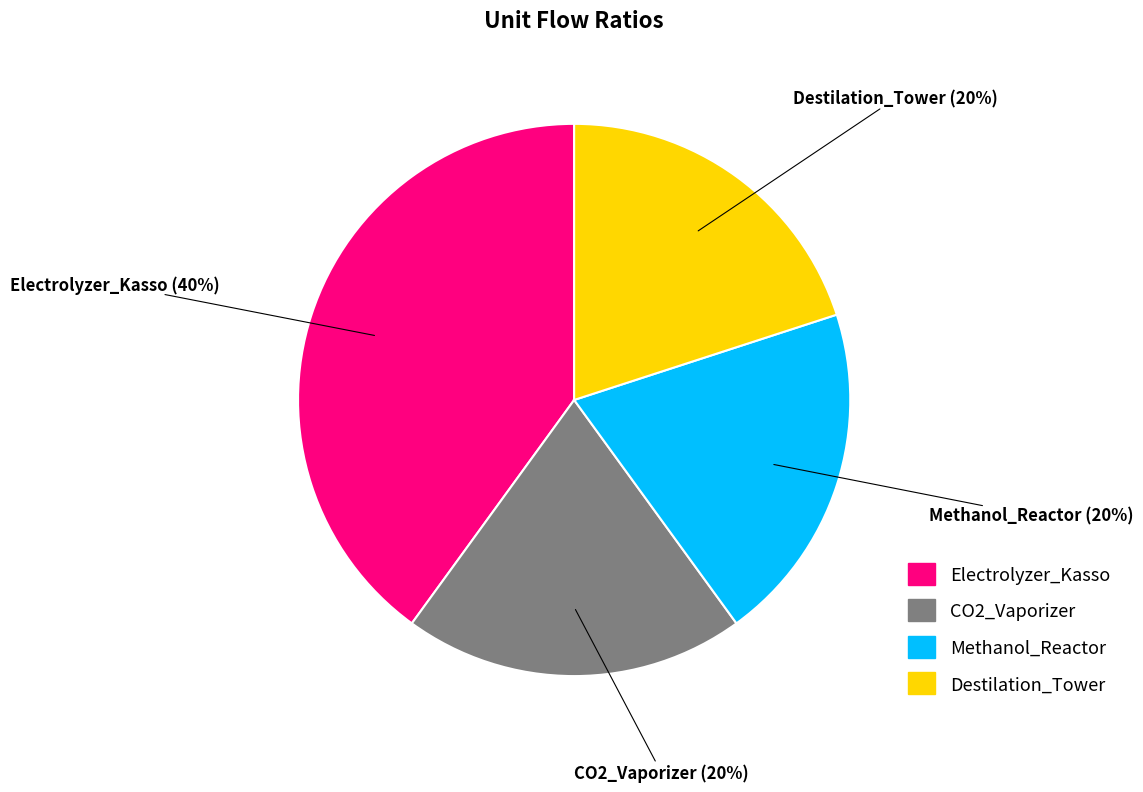

Which category has the biggest portion of the pie?

Electrolyzer_Kasso